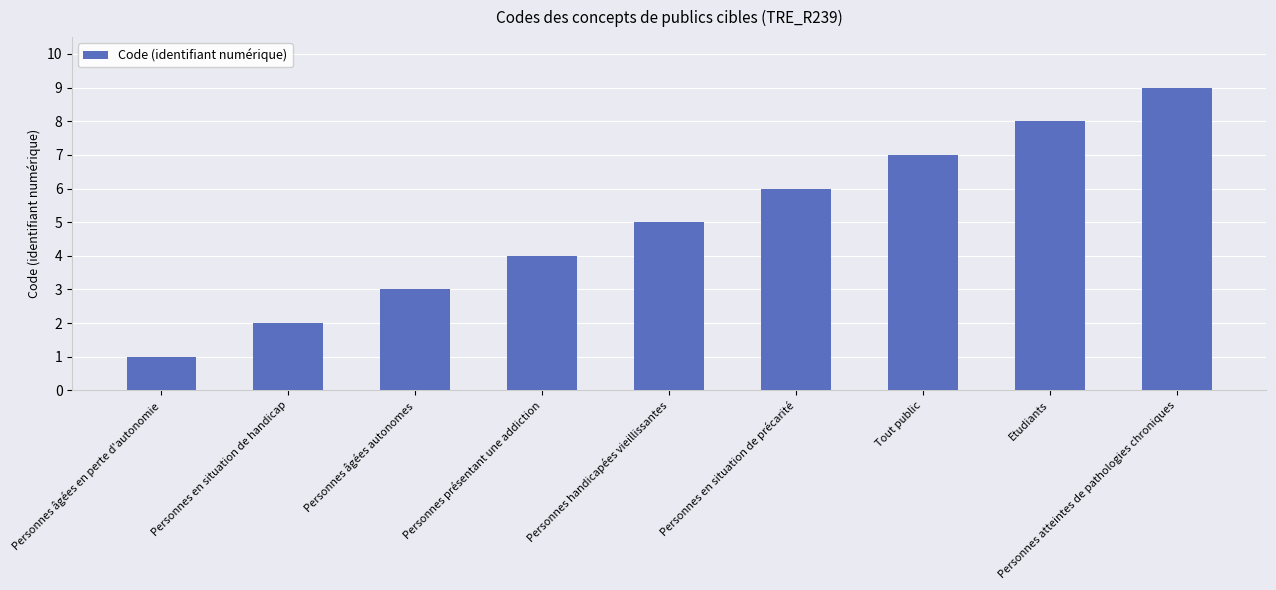

What is the average value?

5